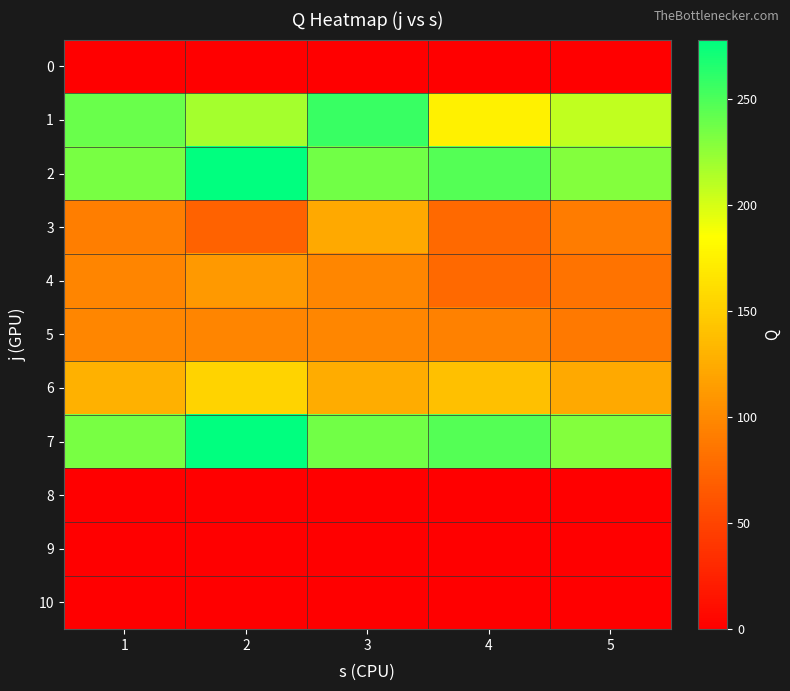

Reading left to right, list all the values displayed in this chart.

0: 1=0	2=0	3=0	4=0	5=0
1: 1=239	2=218	3=257	4=175	5=208
2: 1=234	2=278	3=236	4=247	5=230
3: 1=92	2=72	3=123	4=77	5=91
4: 1=97	2=111	3=98	4=77	5=84
5: 1=98	2=97	3=98	4=94	5=88
6: 1=129	2=154	3=125	4=140	5=123
7: 1=234	2=278	3=236	4=247	5=230
8: 1=0	2=0	3=0	4=0	5=0
9: 1=0	2=0	3=0	4=0	5=0
10: 1=0	2=0	3=0	4=0	5=0